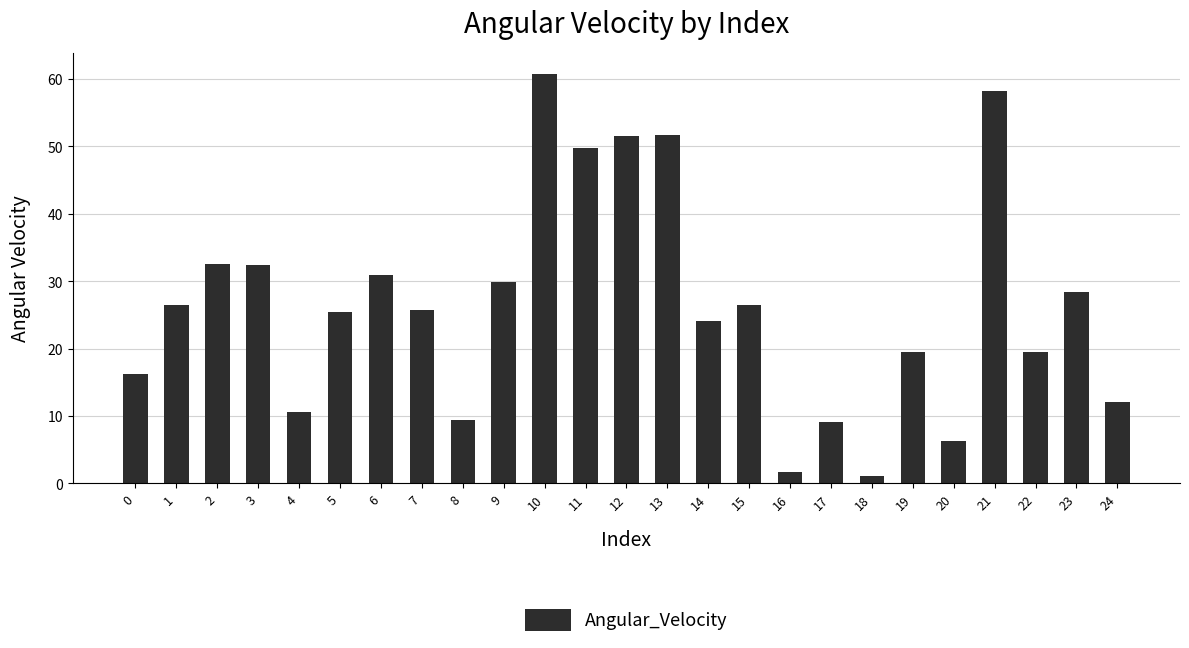

Where does the data first go above 25?

1